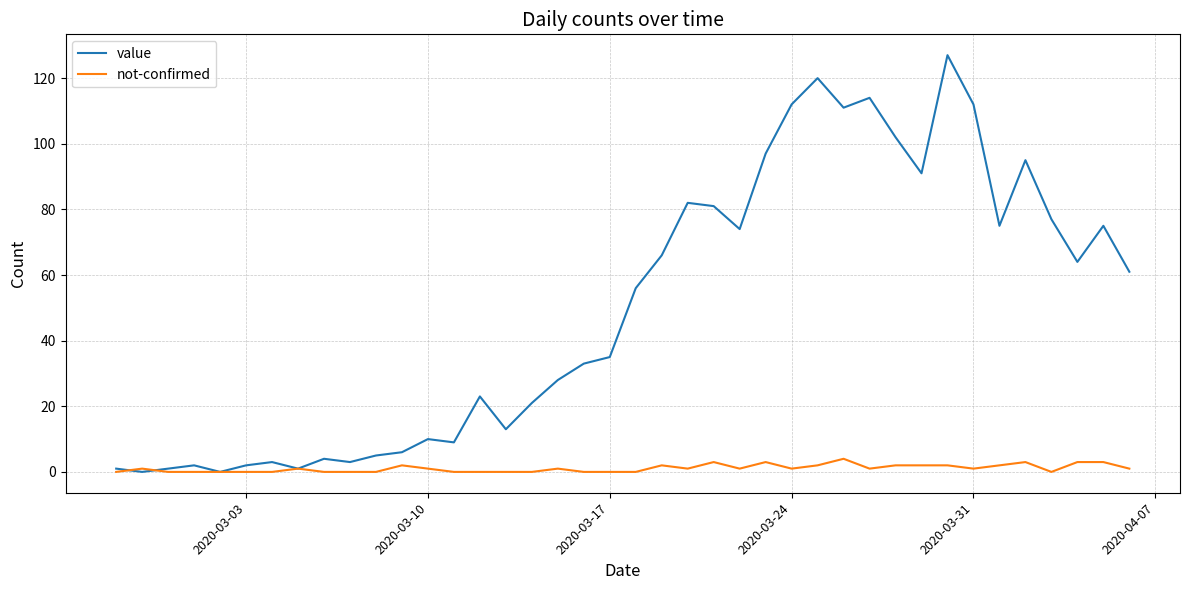

What is the maximum value shown in the chart?

127